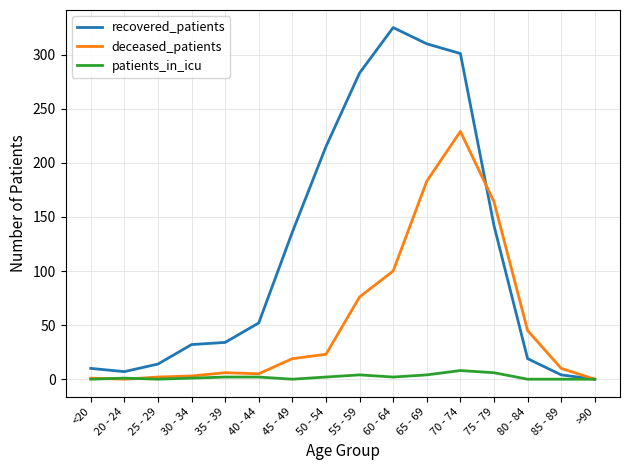

Which series has the largest total across all categories?

recovered_patients